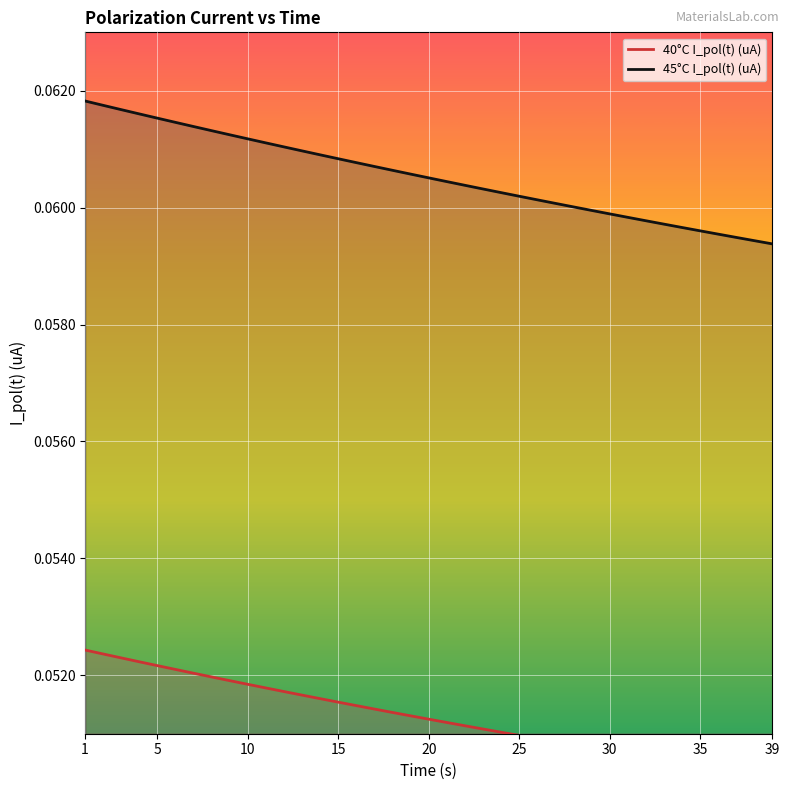

At which category is the sum across all series the highest?

1